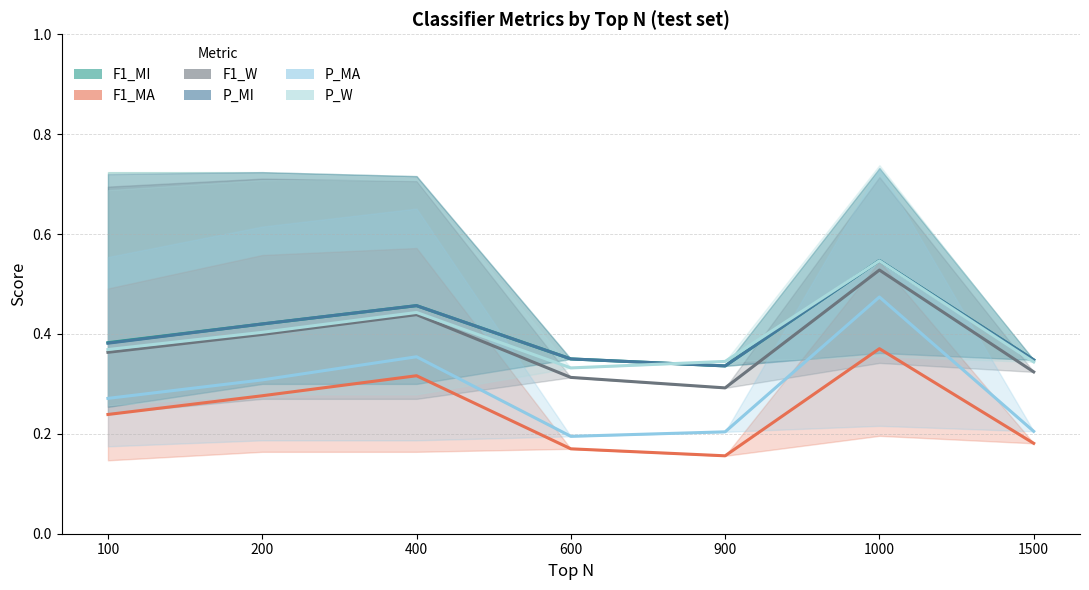

Reading left to right, list all the values displayed in this chart.

F1_MI: 0.4	0.4	0.5	0.3	0.3	0.5	0.3
F1_MA: 0.2	0.3	0.3	0.2	0.2	0.4	0.2
F1_W: 0.4	0.4	0.4	0.3	0.3	0.5	0.3
P_MI: 0.4	0.4	0.5	0.3	0.3	0.5	0.3
P_MA: 0.3	0.3	0.4	0.2	0.2	0.5	0.2
P_W: 0.4	0.4	0.4	0.3	0.3	0.5	0.3